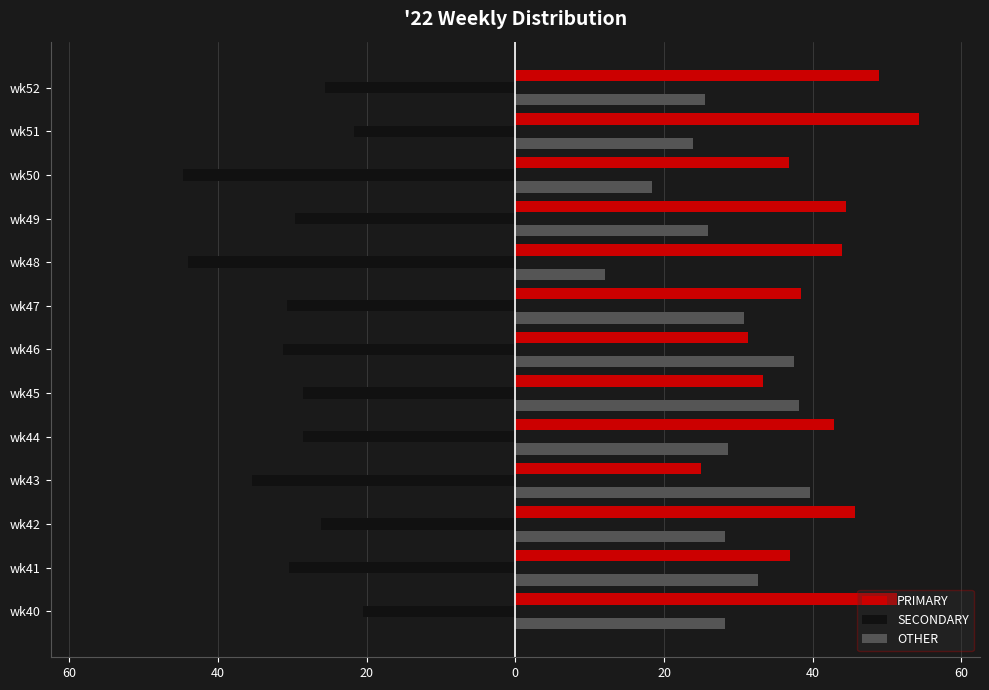

What is the difference between the maximum and minimum values in the PRIMARY series?

29.3